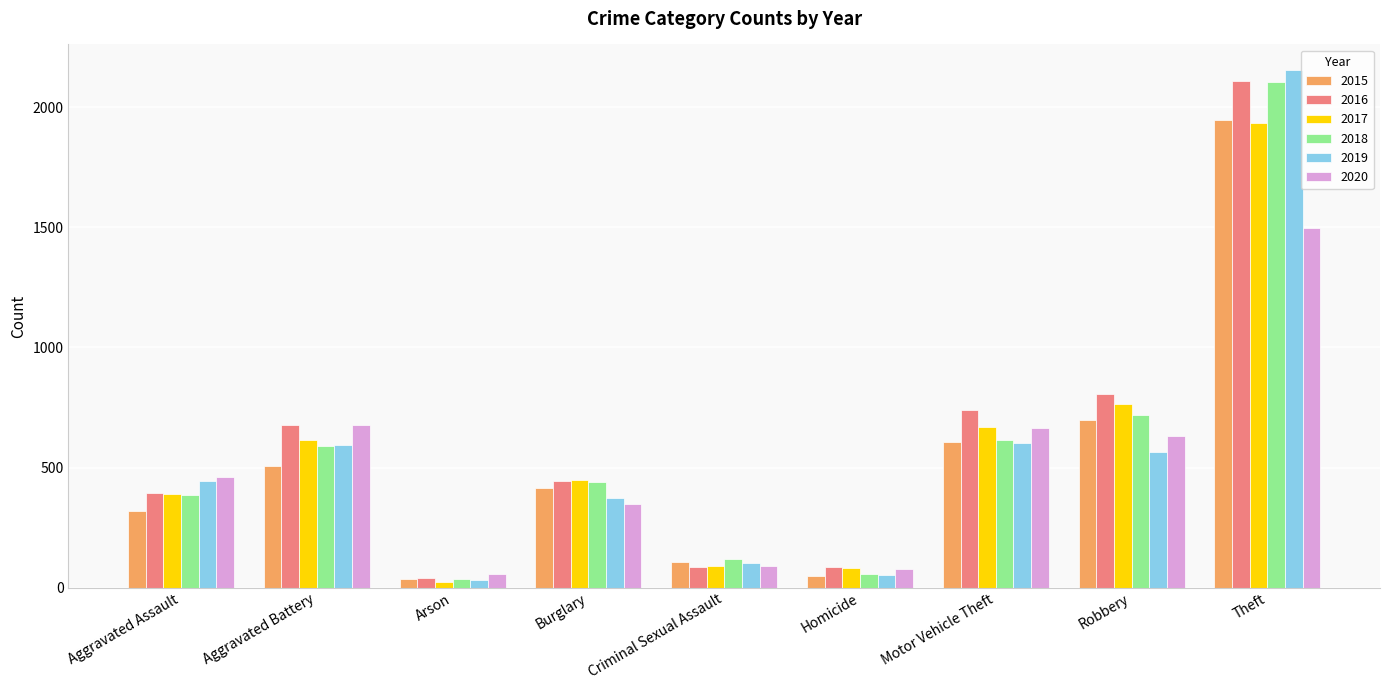

At which category is the sum across all series the highest?

Theft